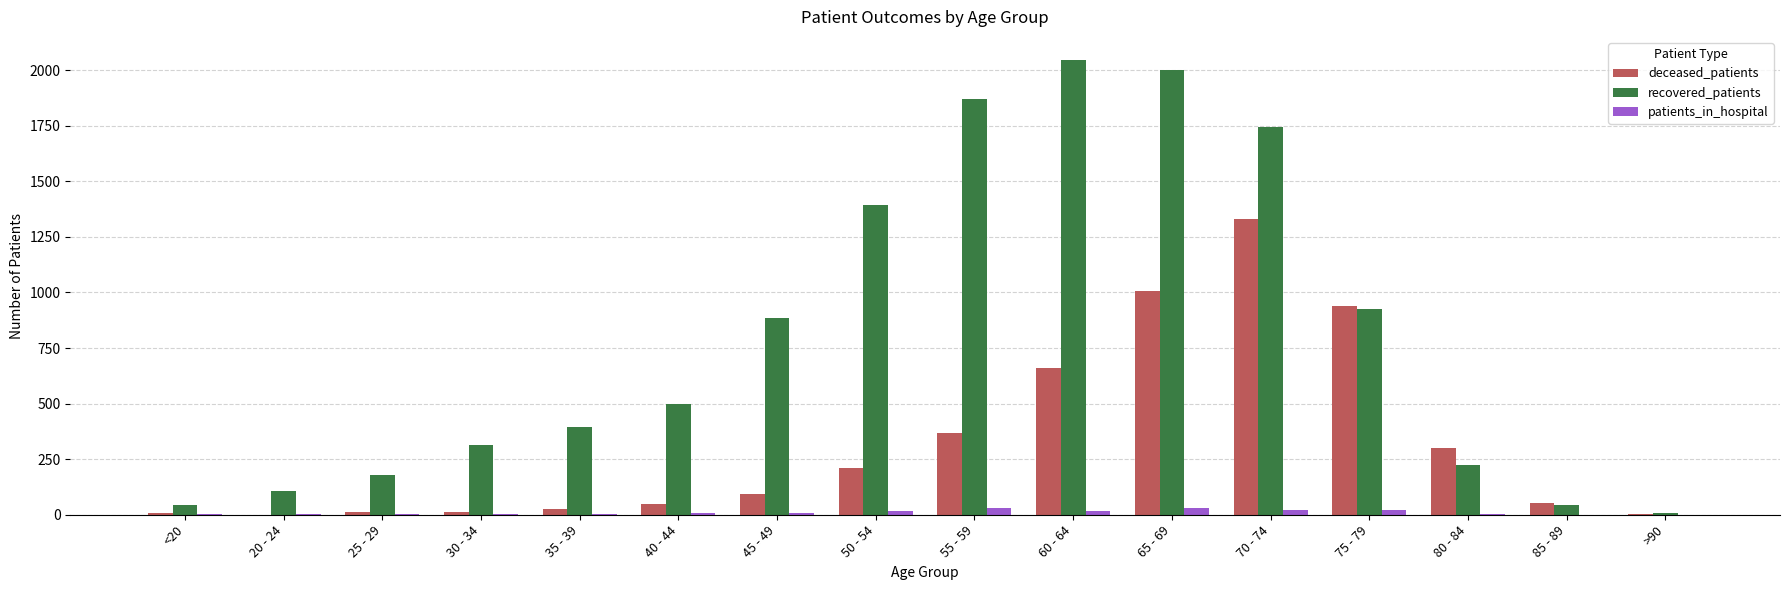

Is it true that recovered_patients equals 1999 at 65 - 69?

True